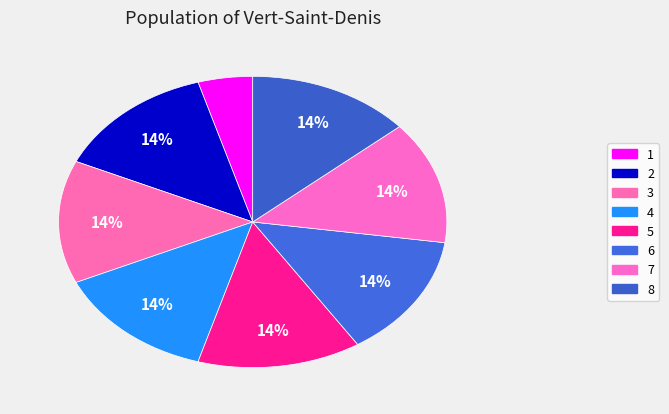

To the nearest percent, what is the difference between the largest and smallest slice percentages?

9%